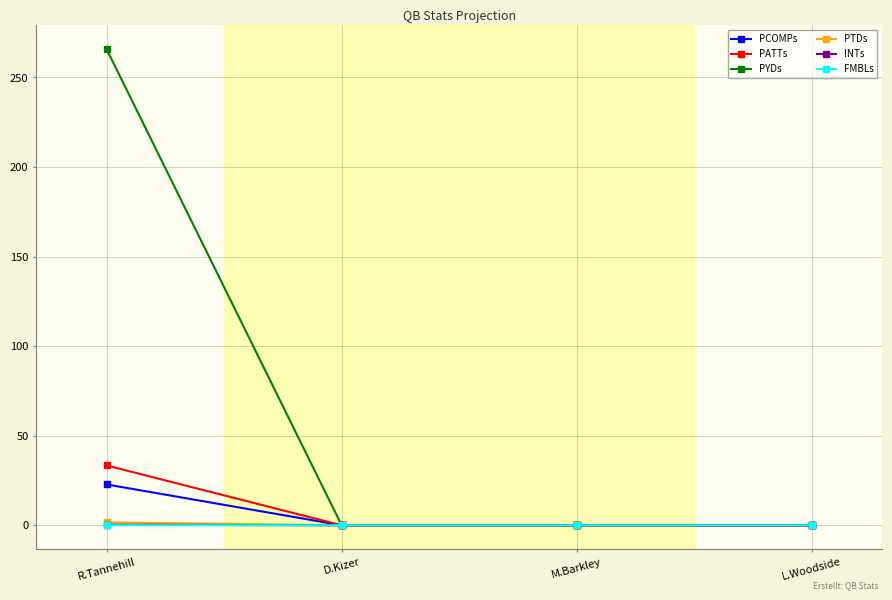

What is the greatest value displayed?

265.7